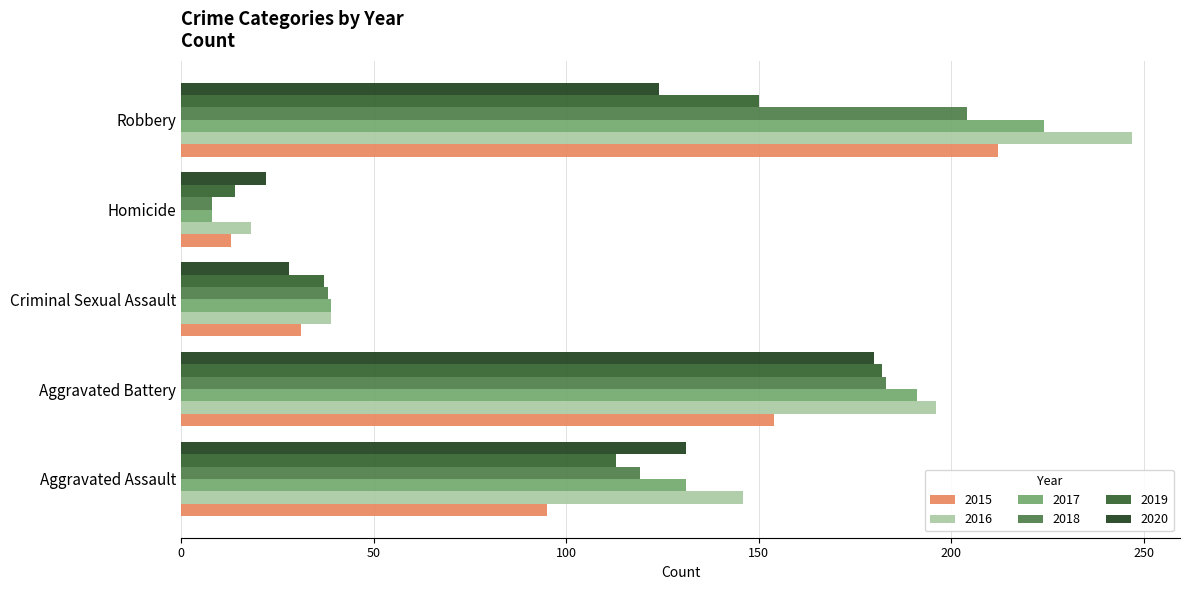

The 2018 series shows 13 at Criminal Sexual Assault. True or false?

False